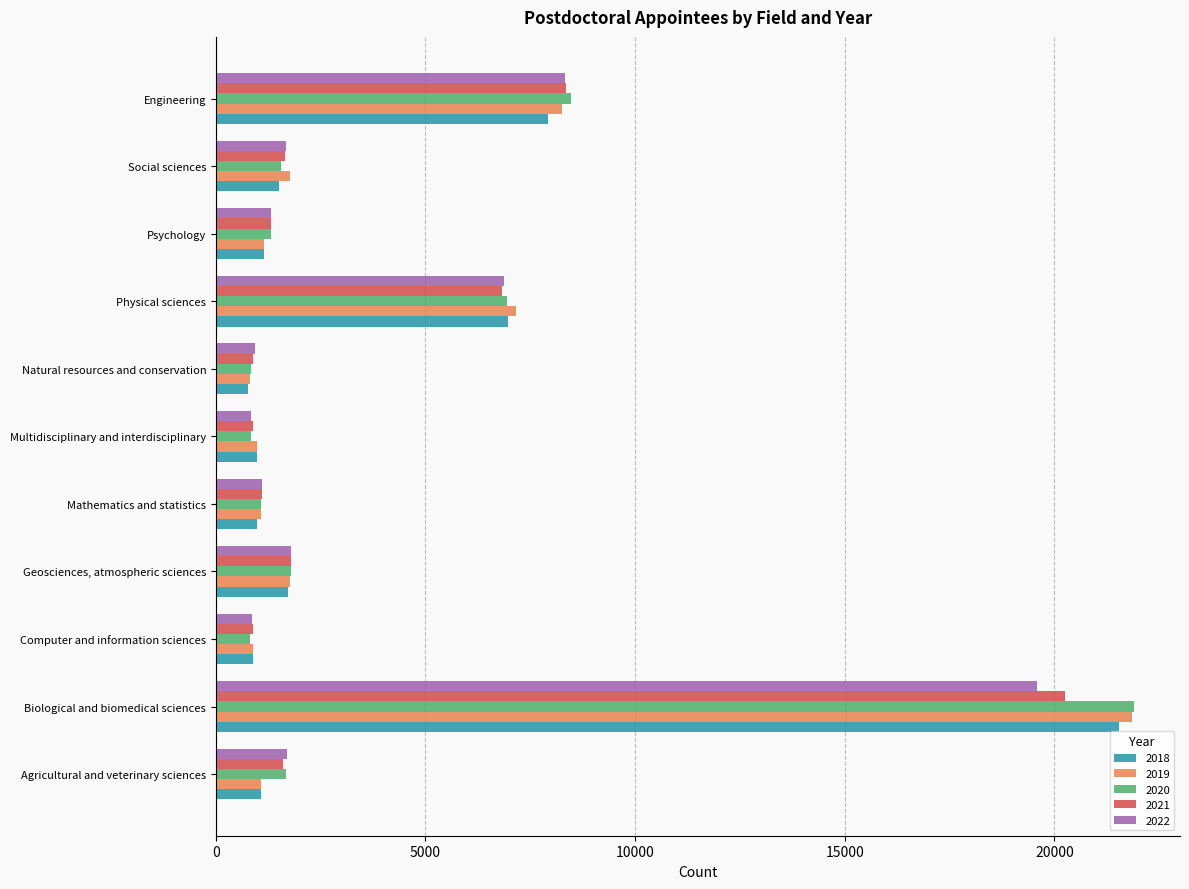

Rank the categories by 2022 value from highest to lowest.

Biological and biomedical sciences, Engineering, Physical sciences, Geosciences, atmospheric sciences, Agricultural and veterinary sciences, Social sciences, Psychology, Mathematics and statistics, Natural resources and conservation, Computer and information sciences, Multidisciplinary and interdisciplinary